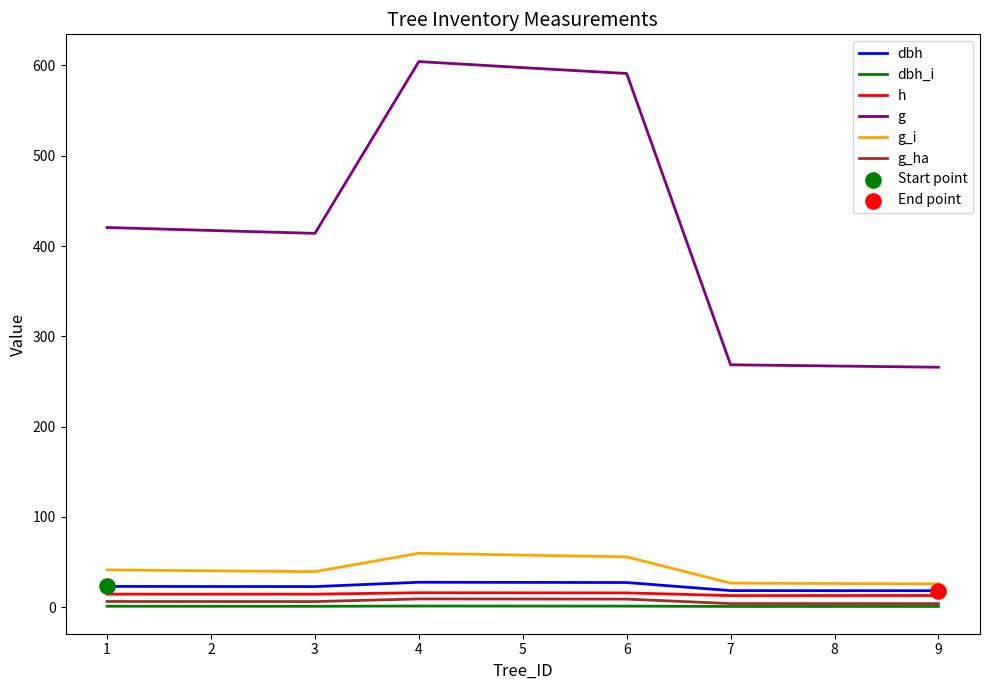

Is the value of g_ha at 4 greater than the value of g_i at 7?

No